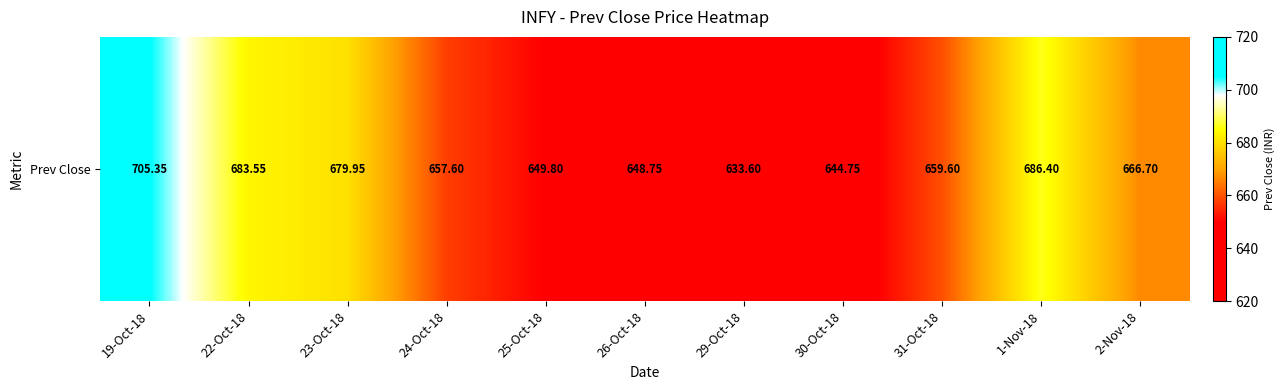

How many distinct data groups are displayed?

1